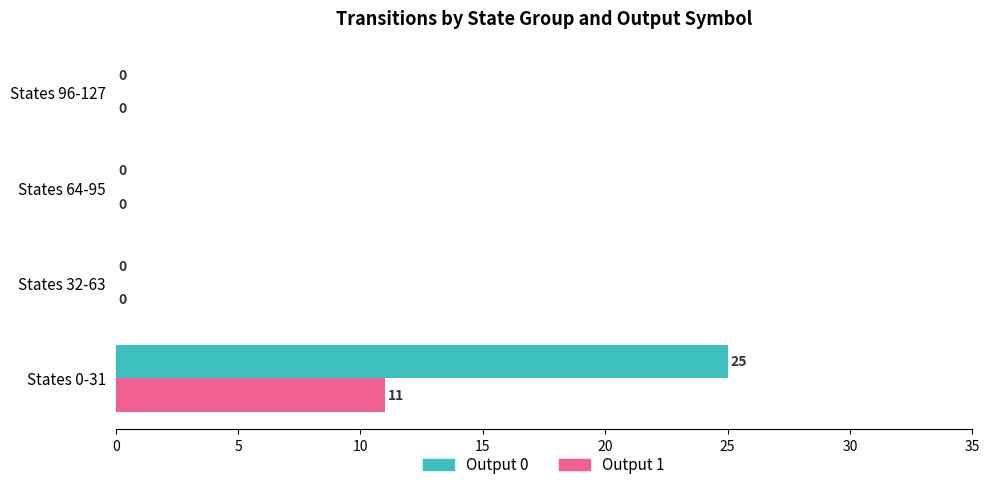

Which category has the highest value in the Output 0 series?

States 0-31